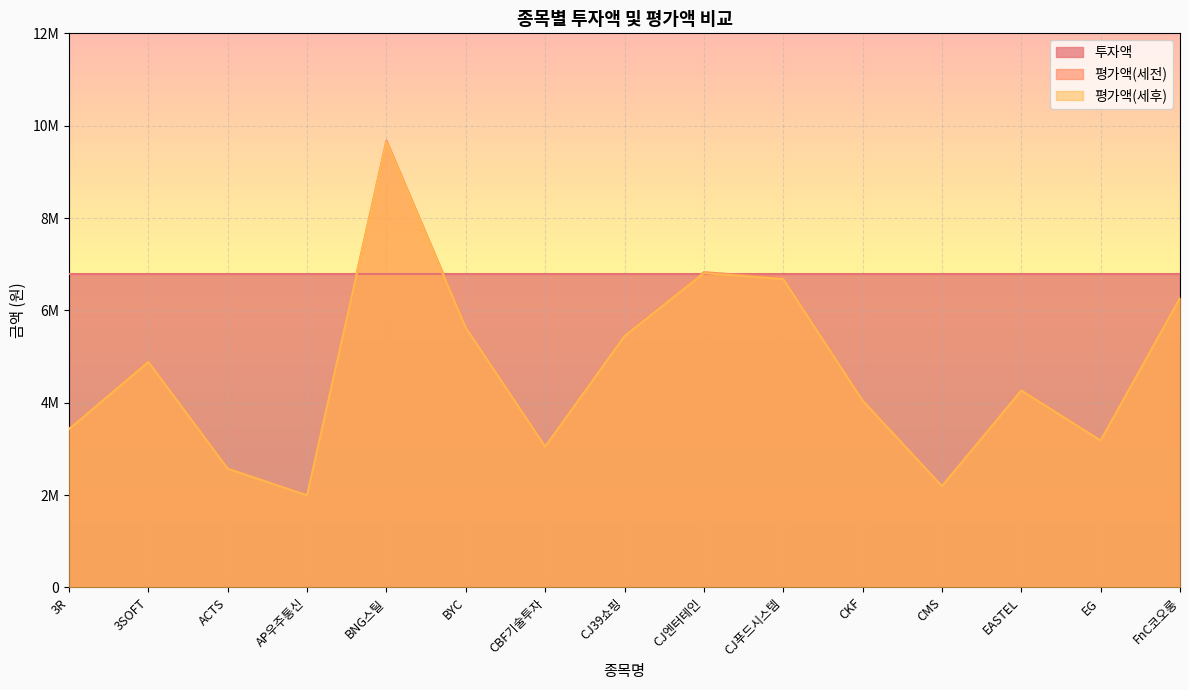

What is the approximate value of 평가액(세후) at EG?

3181065.8